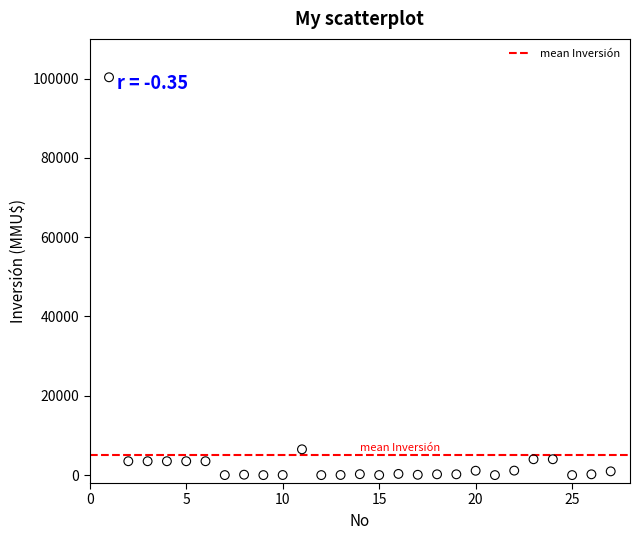

What Y value in the scatter plot is closest to 50160?

6500